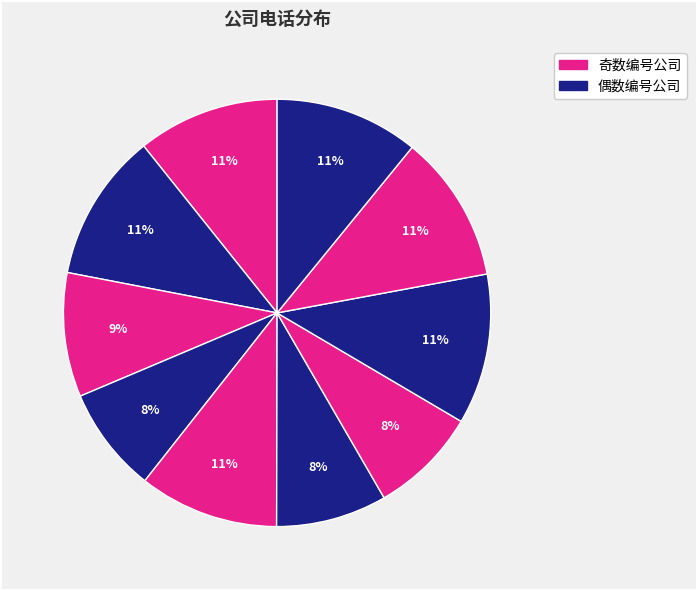

How many slices are in this pie chart?

10